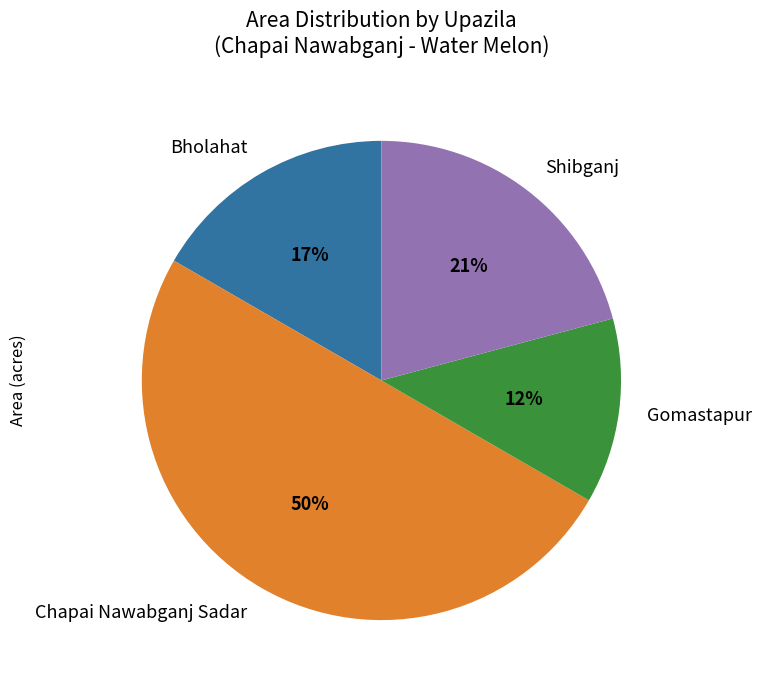

How many slices are in this pie chart?

4